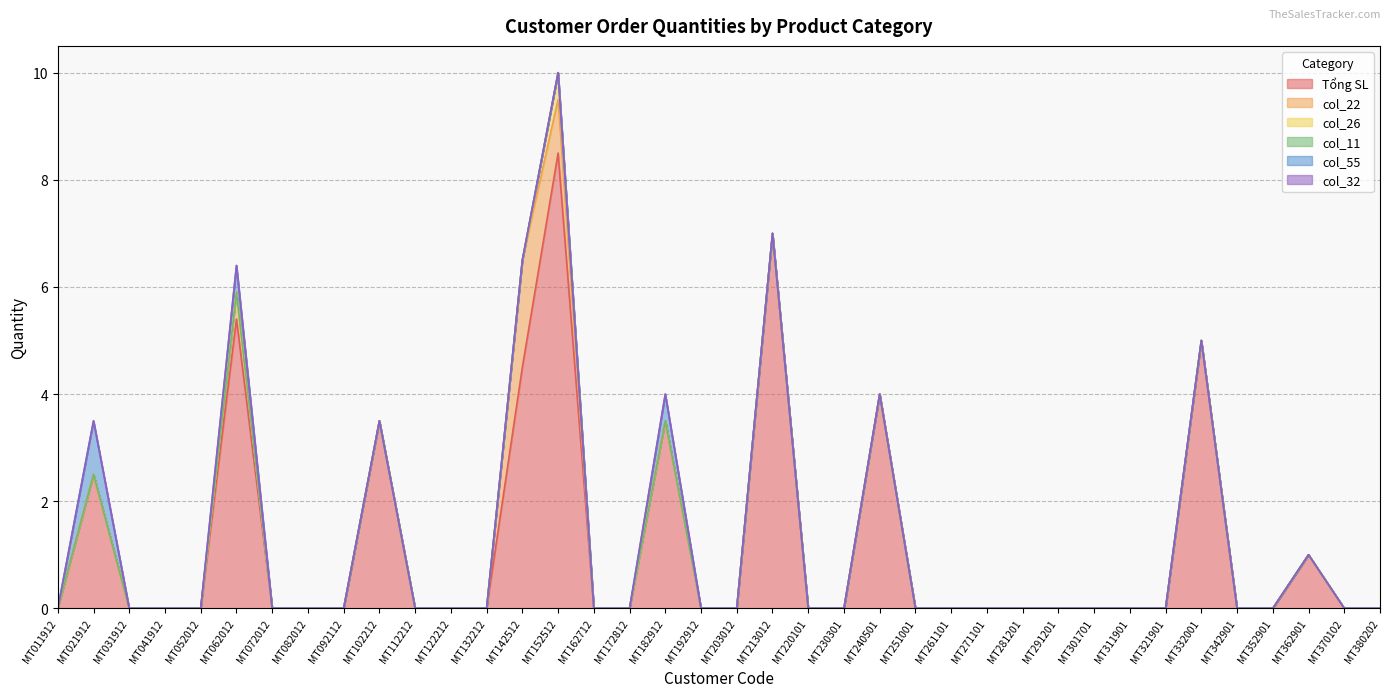

How many series are shown in this chart?

6